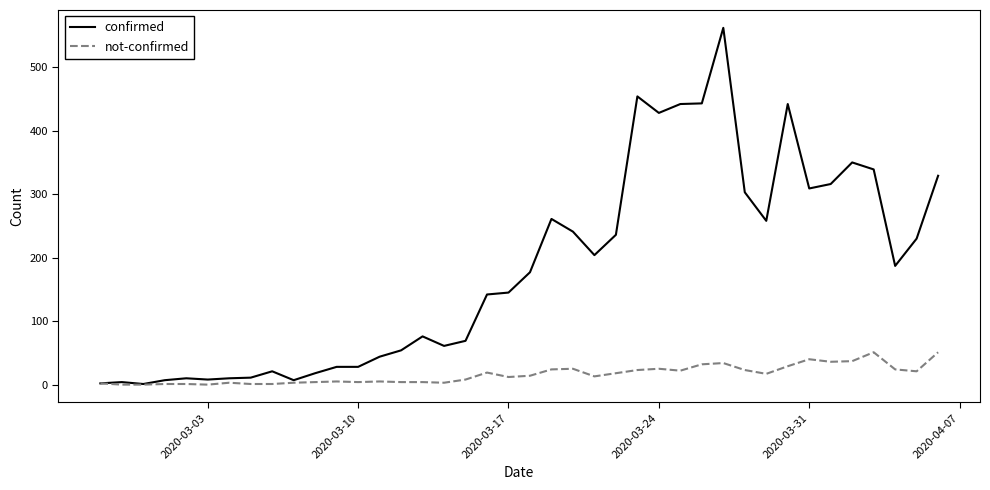

Which series has the largest total across all categories?

confirmed